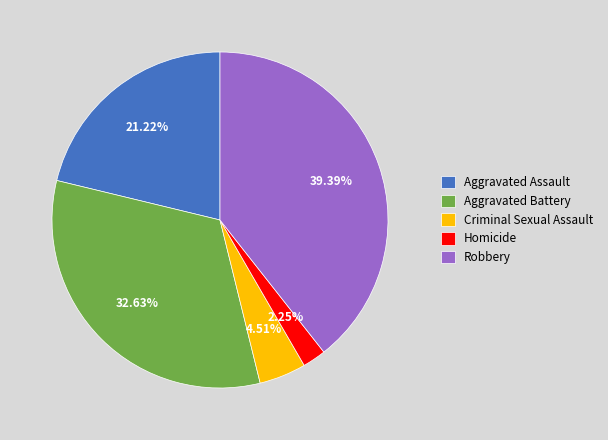

To the nearest percent, what portion does Homicide represent?

2%